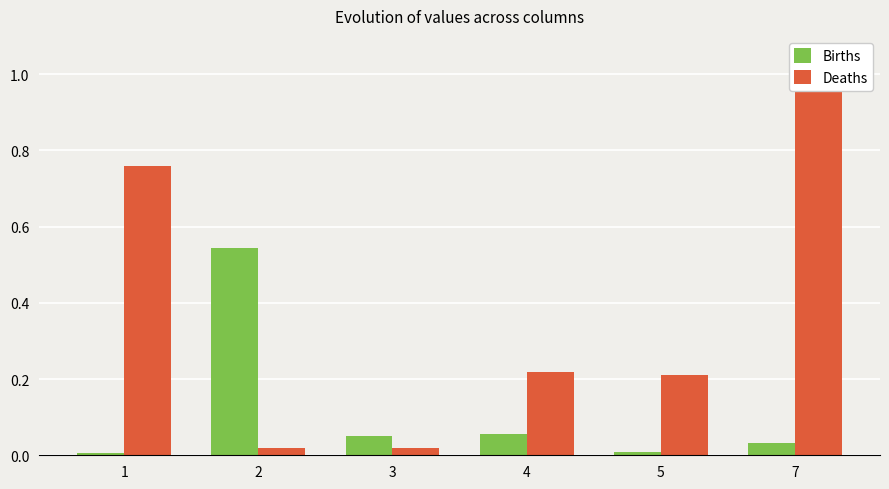

The Births series shows 0.1 at 4. True or false?

True